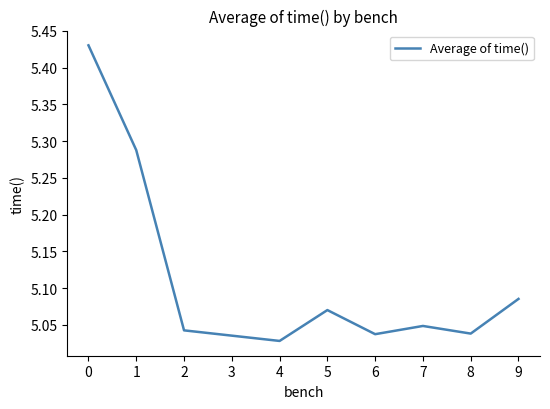

What is the difference between the maximum and minimum values?

0.4